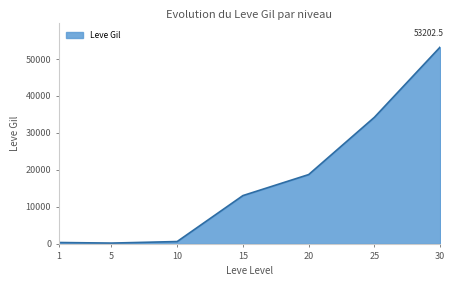

What is the sum of all values?

120327.6